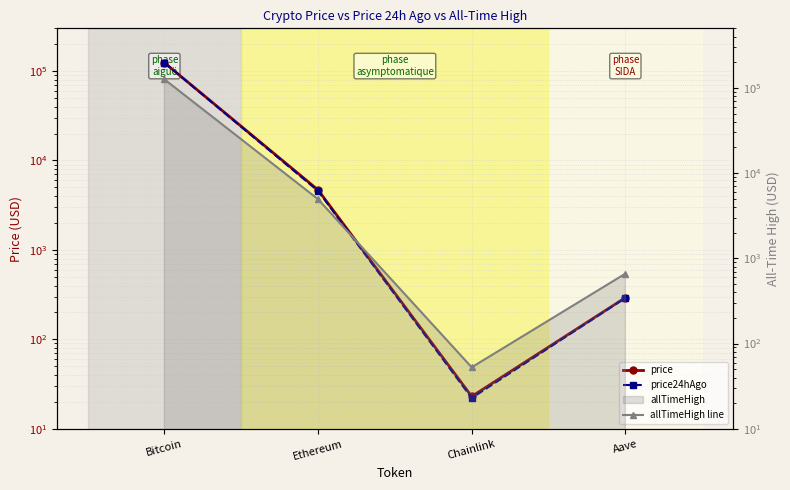

Reading left to right, extract all data points from this chart.

price: Bitcoin=123873.0	Ethereum=4682.9	Chainlink=23.0	Aave=292.6
price24hAgo: Bitcoin=123854.0	Ethereum=4568.3	Chainlink=22.1	Aave=290.2
allTimeHigh line: Bitcoin=126080.0	Ethereum=4946.1	Chainlink=52.7	Aave=661.7